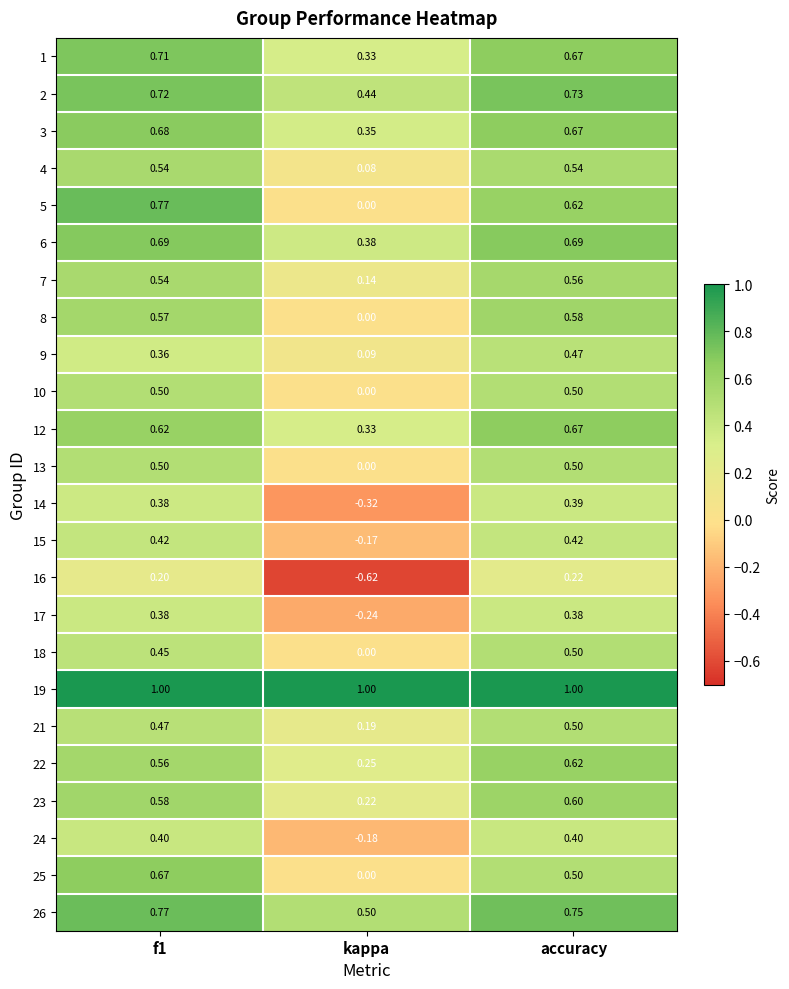

Is the value of 12 at kappa greater than the value of 3 at accuracy?

No